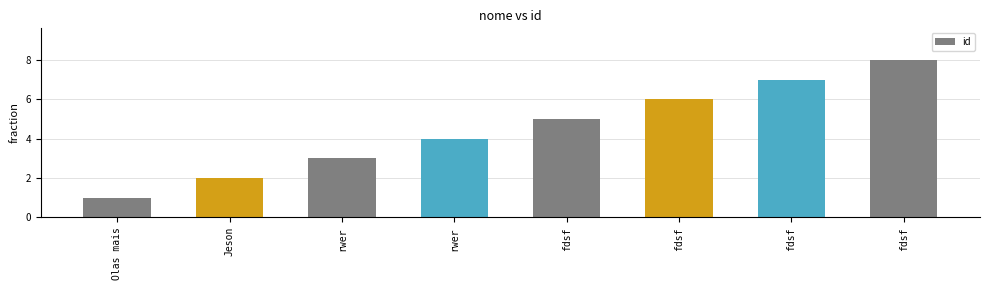

At which label does the data first exceed 5?

fdsf